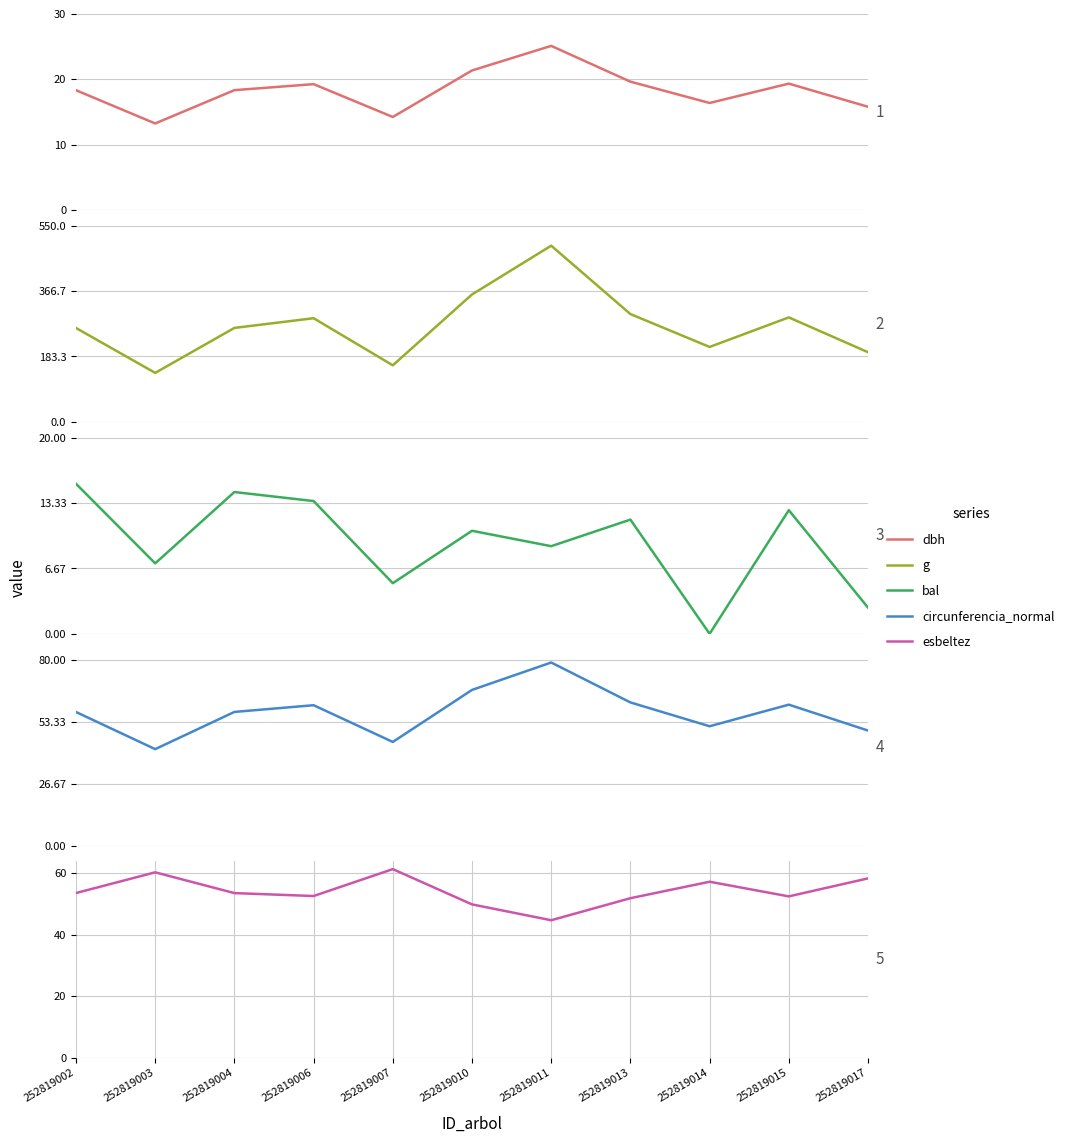

What is the average value of the circunferencia_normal series?

57.3